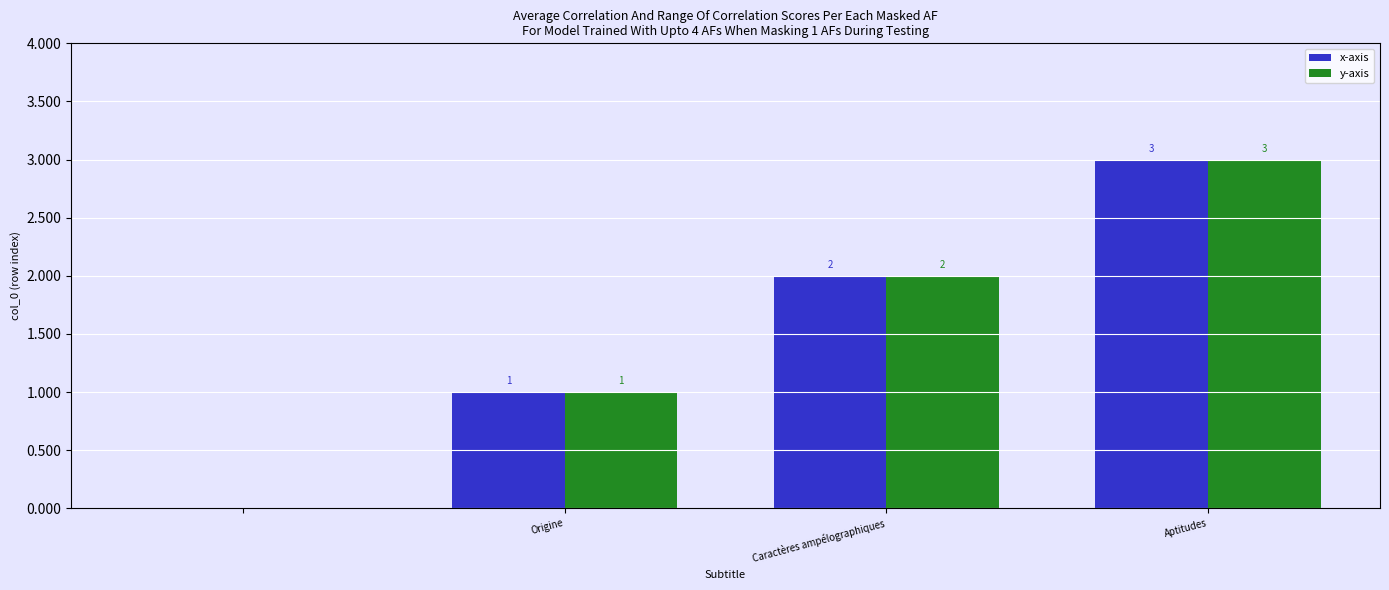

What is the maximum value for x-axis?

3